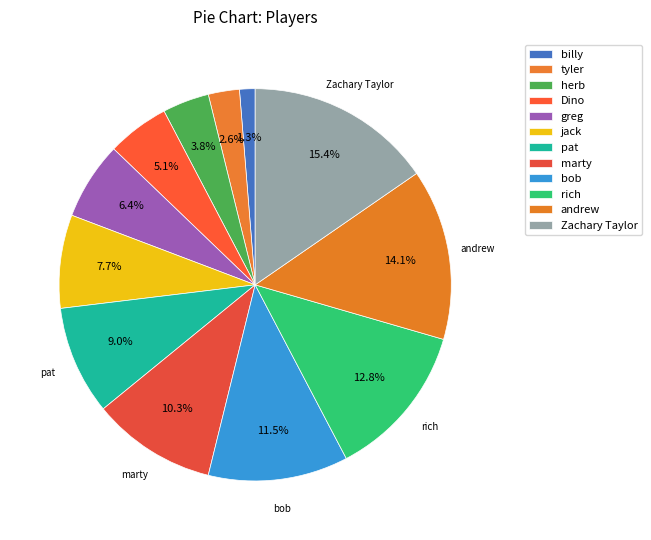

Count the number of slices in the pie.

12